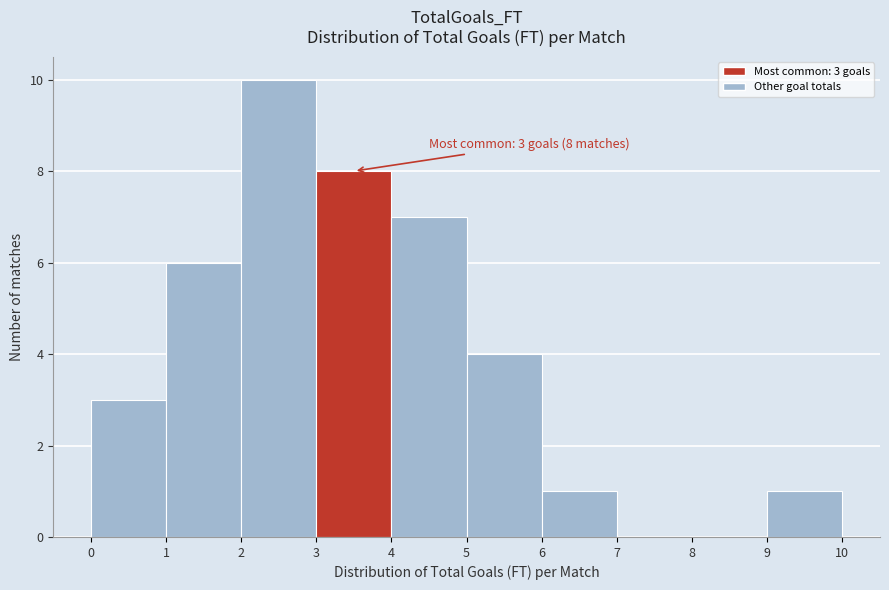

Which range on the x-axis has the tallest bar?

2 to 3